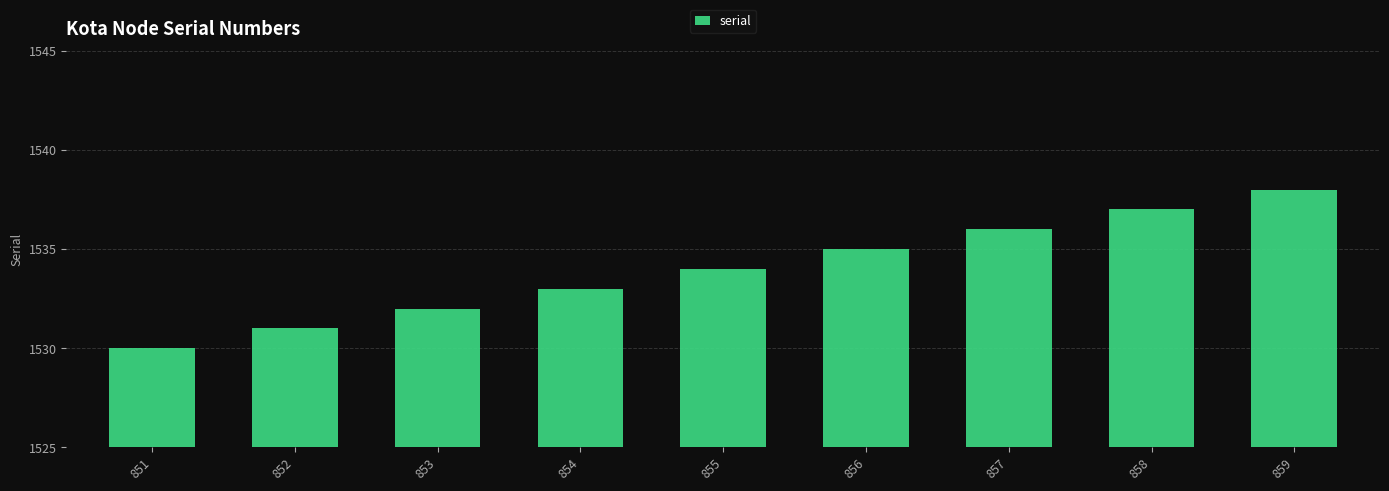

How many values are below 1534?

4